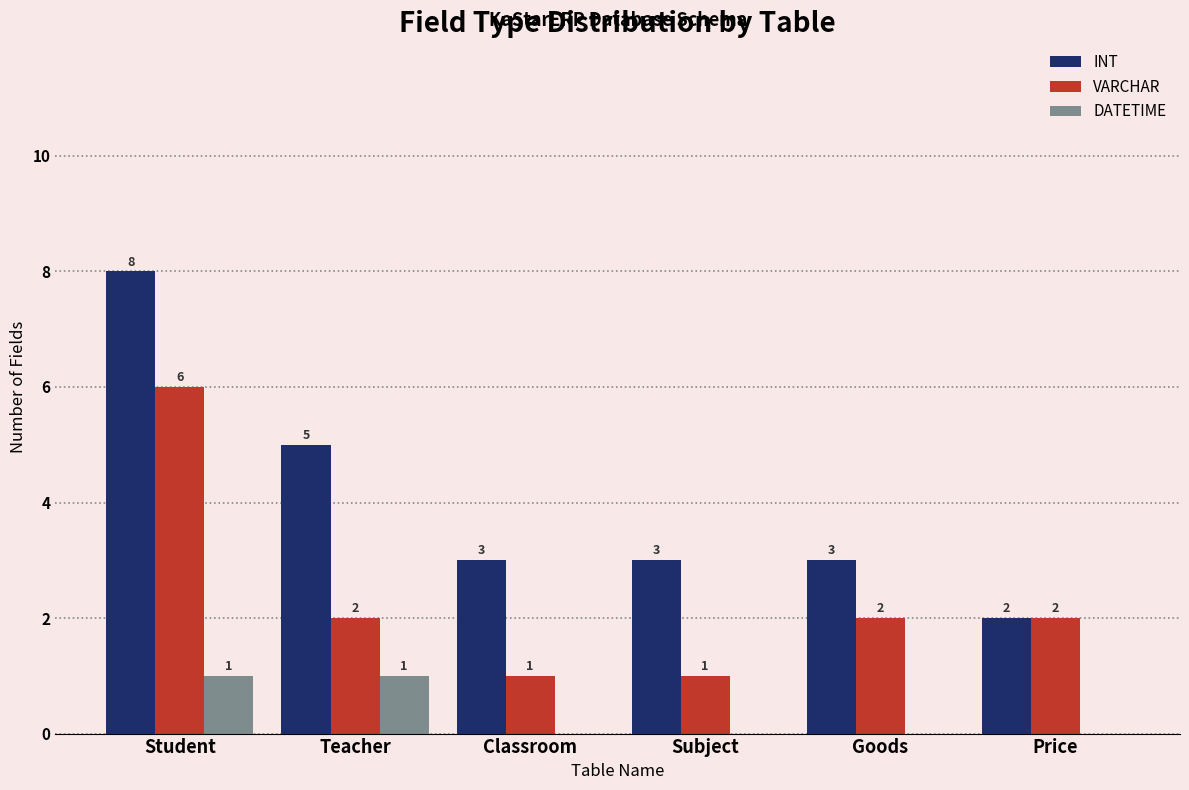

At which label is INT closest to 5?

Teacher